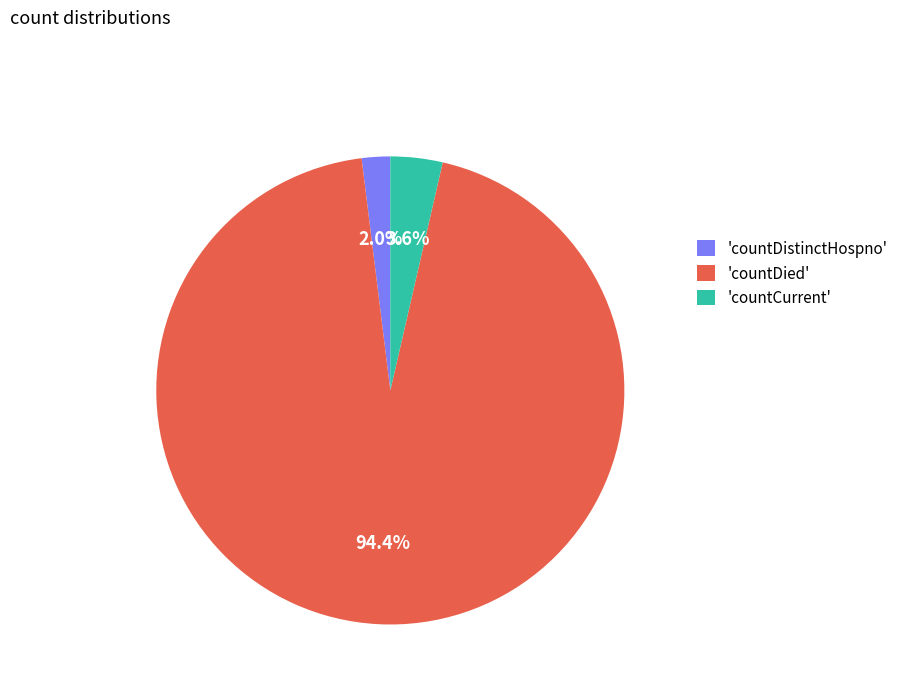

How much of the chart is everything except 'countDistinctHospno'?

98.0%